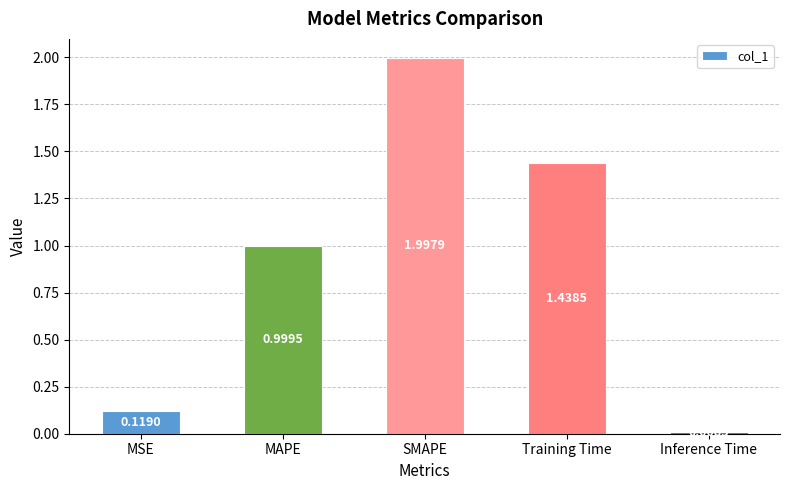

What is the label of the 2nd bar from the left?

MAPE